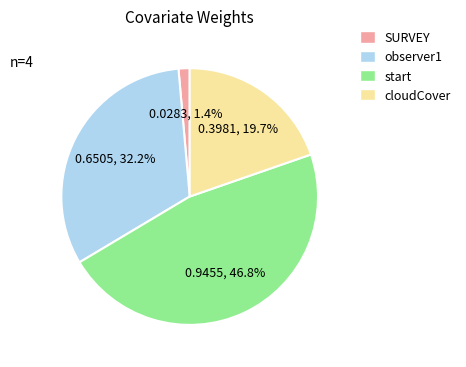

The observer1 slice represents 32% of the pie. True or false?

True